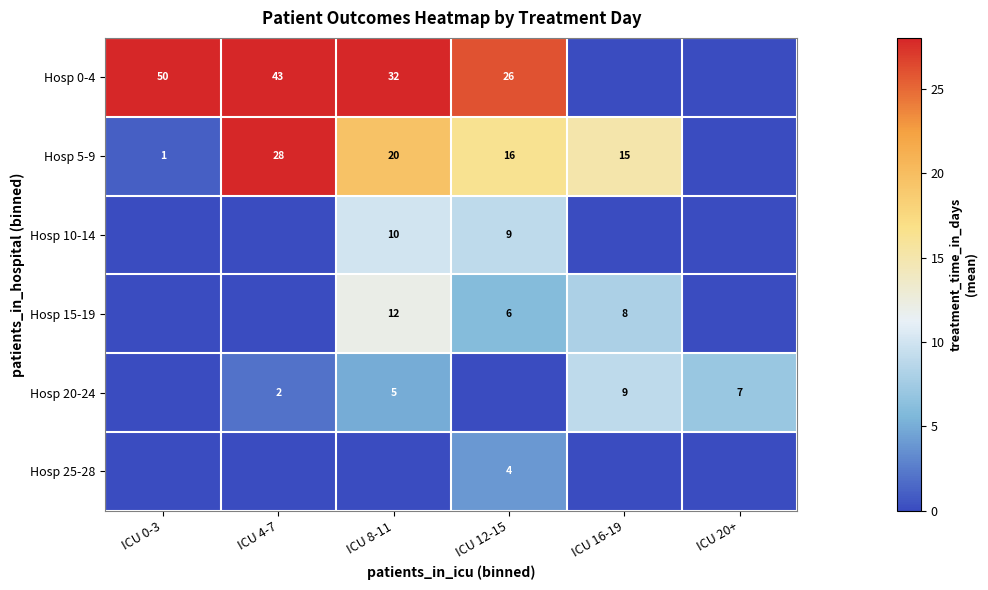

Is the value of Hosp 5-9 at ICU 16-19 greater than the value of Hosp 0-4 at ICU 0-3?

No